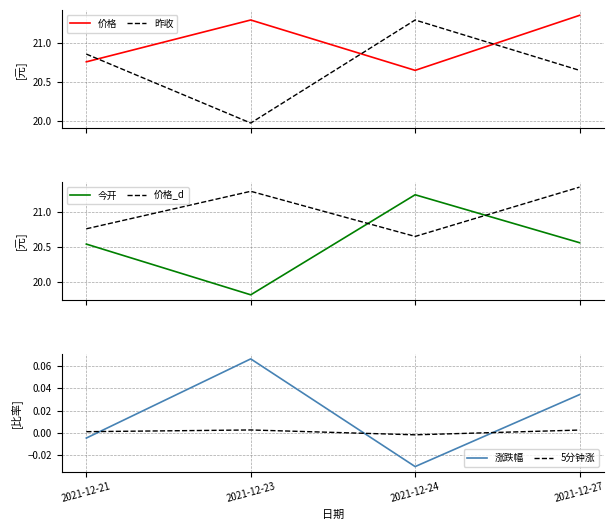

In 昨收, how many points are lower than both neighbors (excluding endpoints)?

1